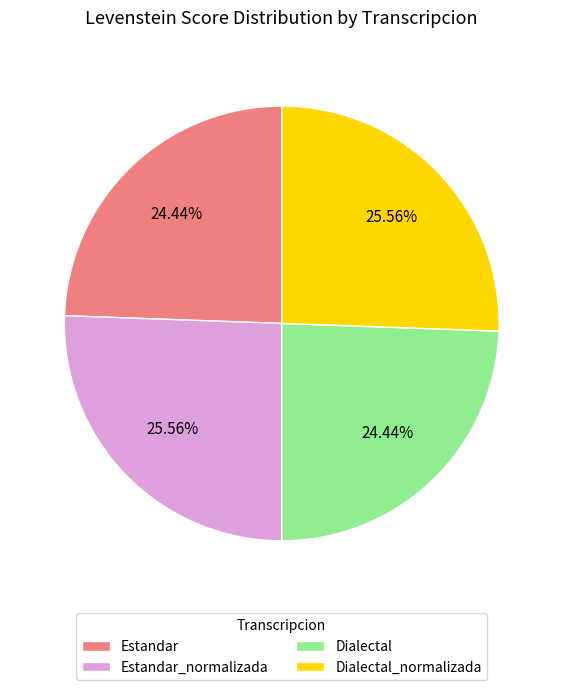

To the nearest percent, what portion does Dialectal represent?

24%